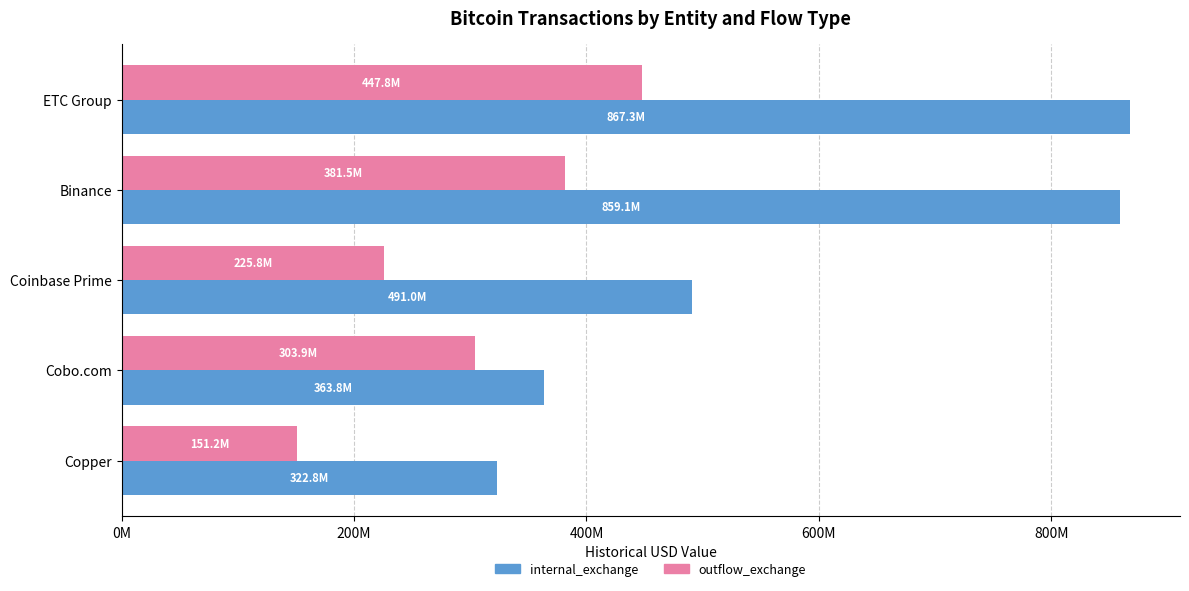

What is the minimum value shown in the chart?

151180797.0